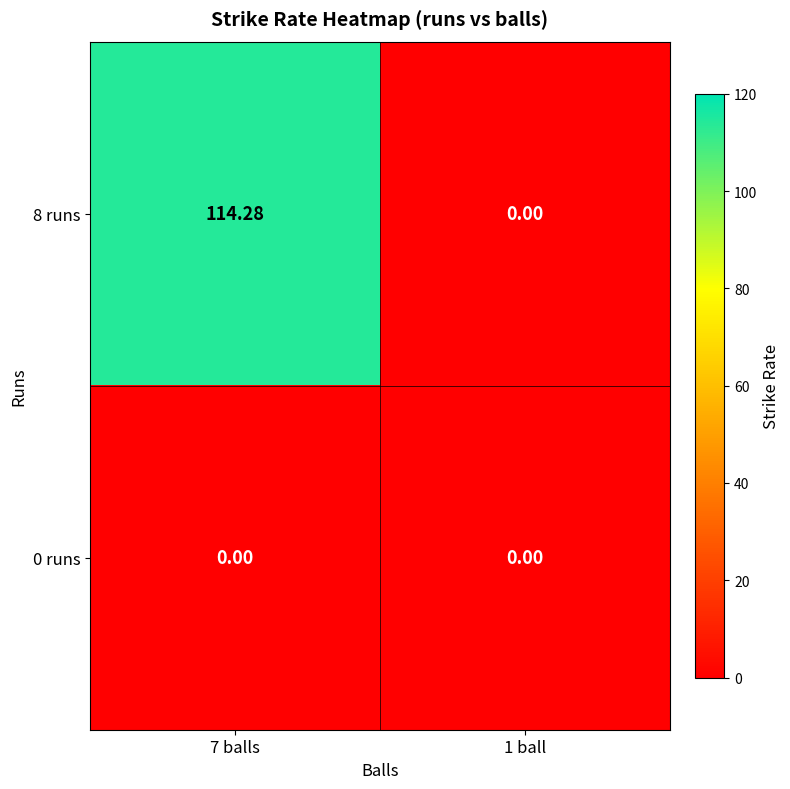

Is the value of 8 runs at 7 balls greater than the value of 0 runs at 7 balls?

Yes